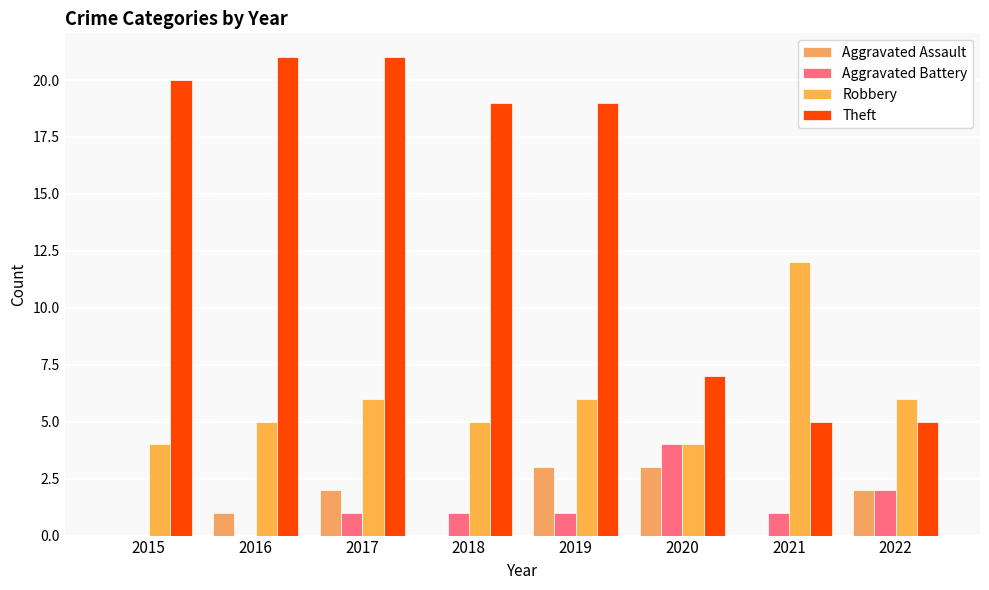

Is it true that Aggravated Battery equals 1 at 2022?

False